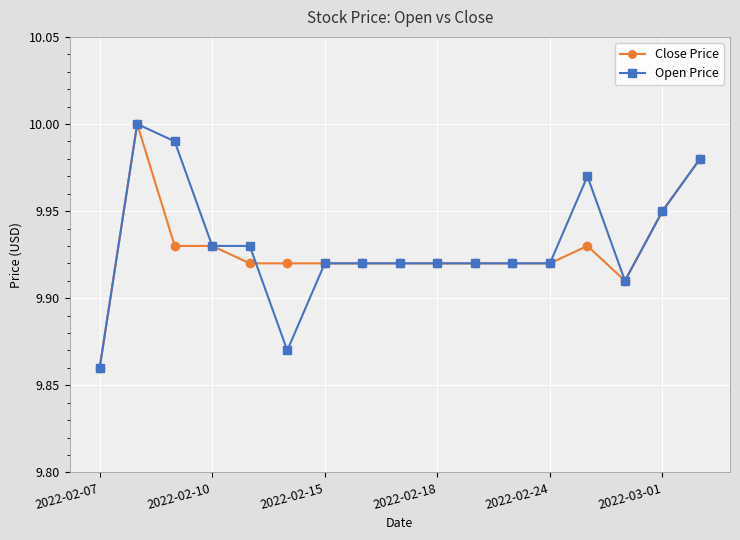

At how many categories does at least one series exceed 9?

17